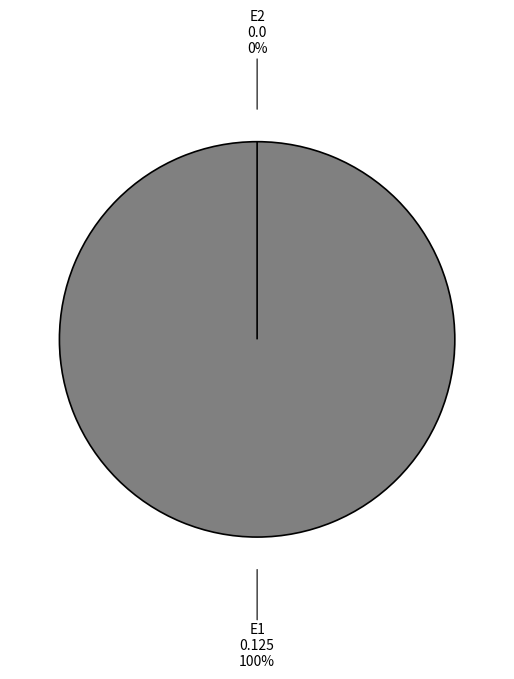

Which slice represents more than half of the pie?

E1